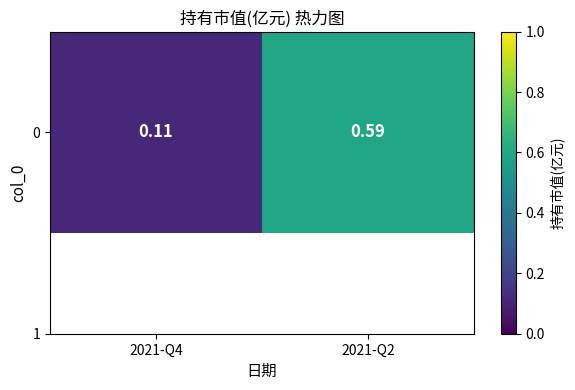

Reading right to left, what are all the values shown in this chart?

0.6	0.1